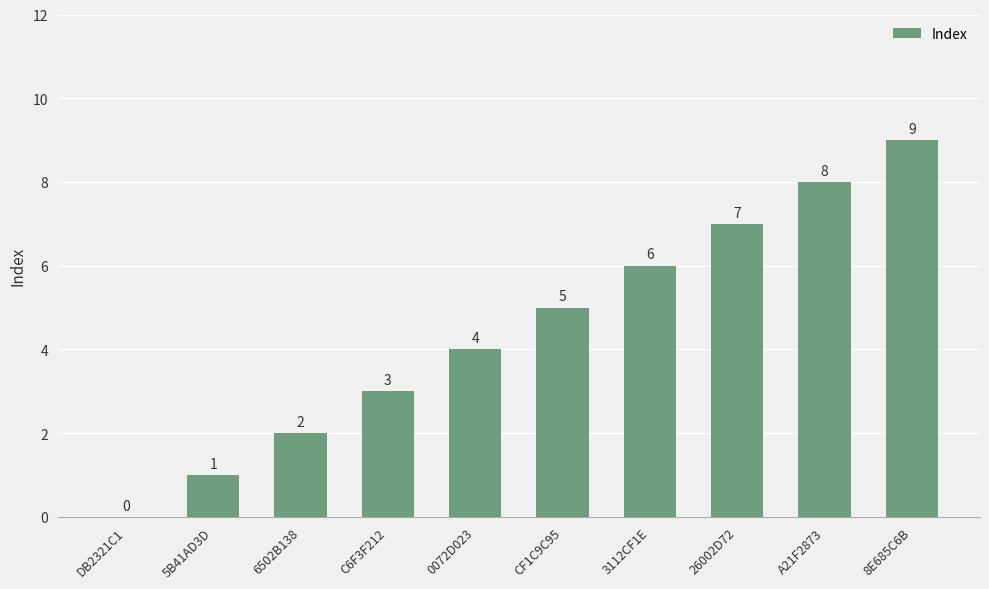

What is the sum of the values at 8E685C6B and 5B41AD3D?

10